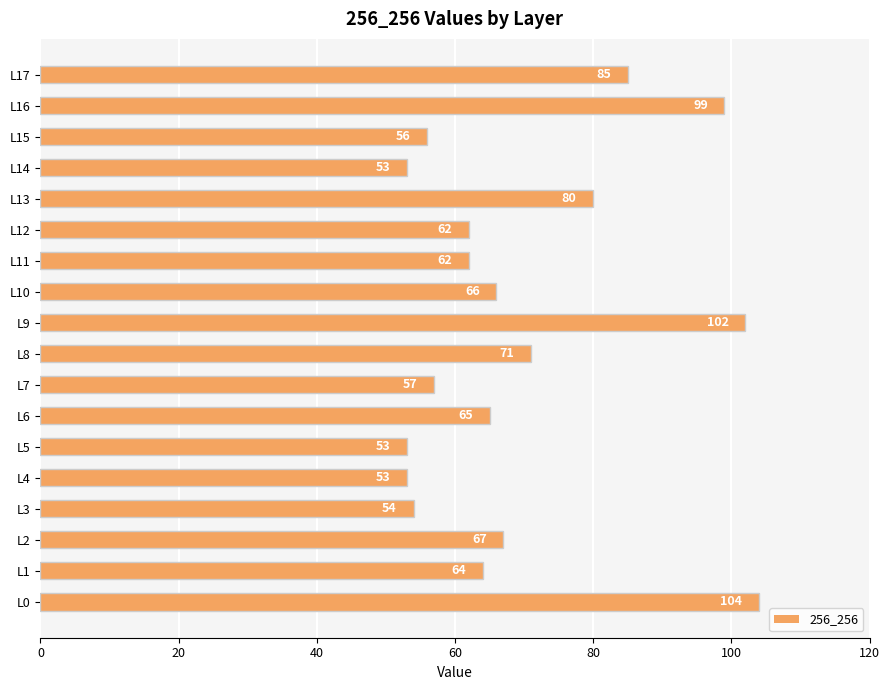

At which label is the value closest to 78?

L13